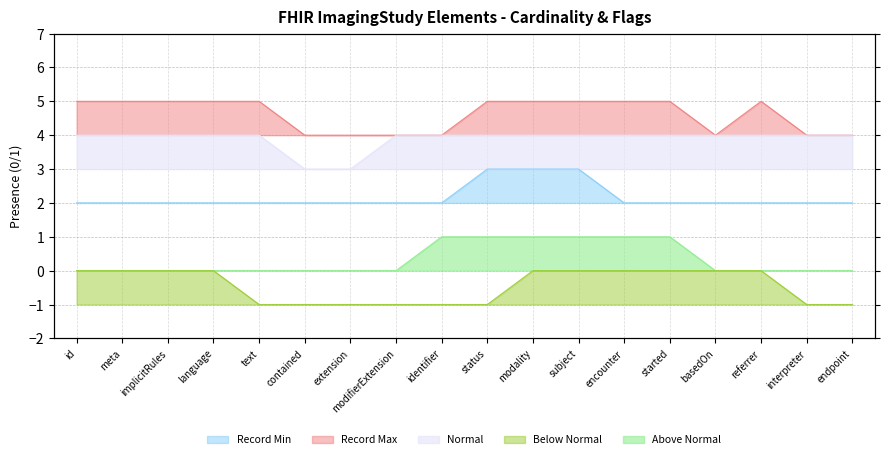

True or false: Normal and Record Min intersect in this chart.

False